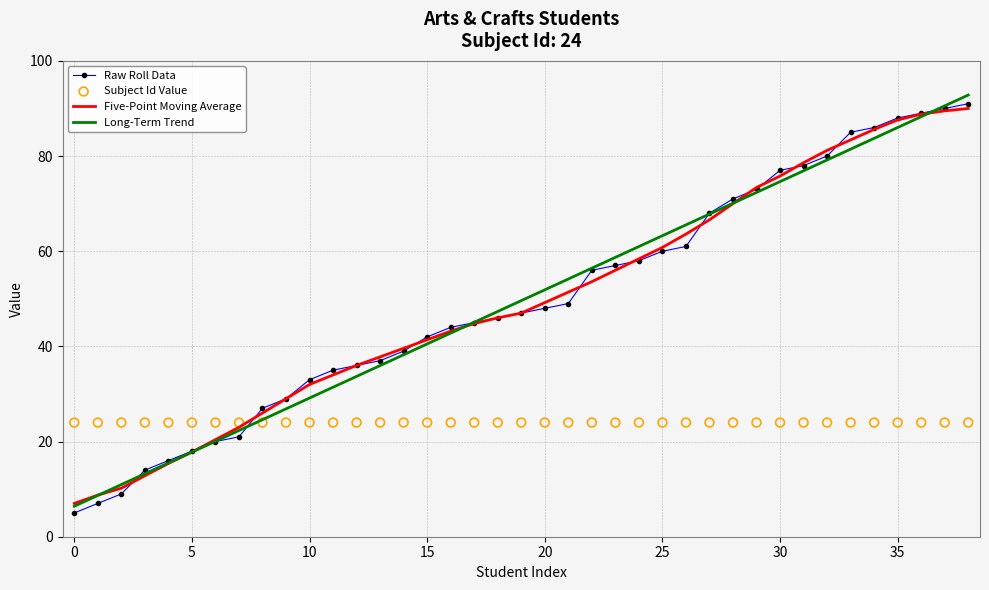

Which series has the largest total across all categories?

Five-Point Moving Average